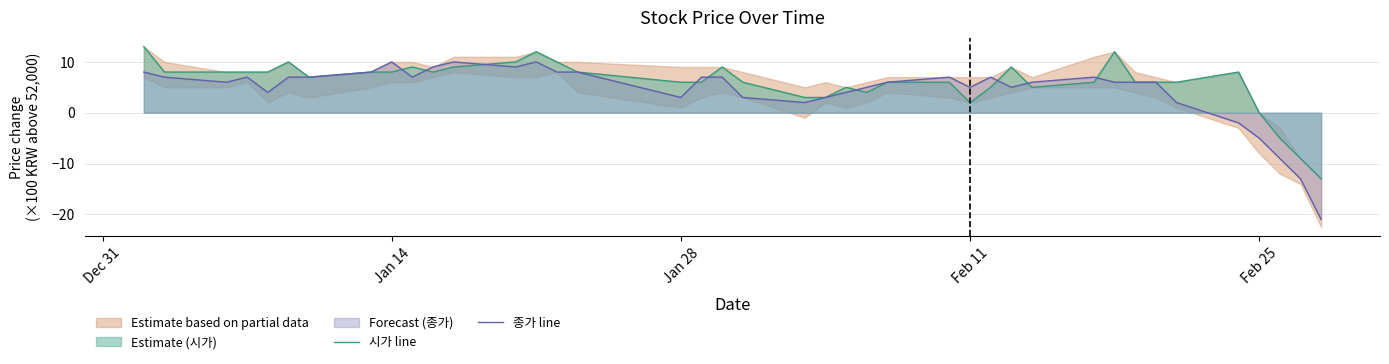

What is the lowest value of the 시가 line series?

-13